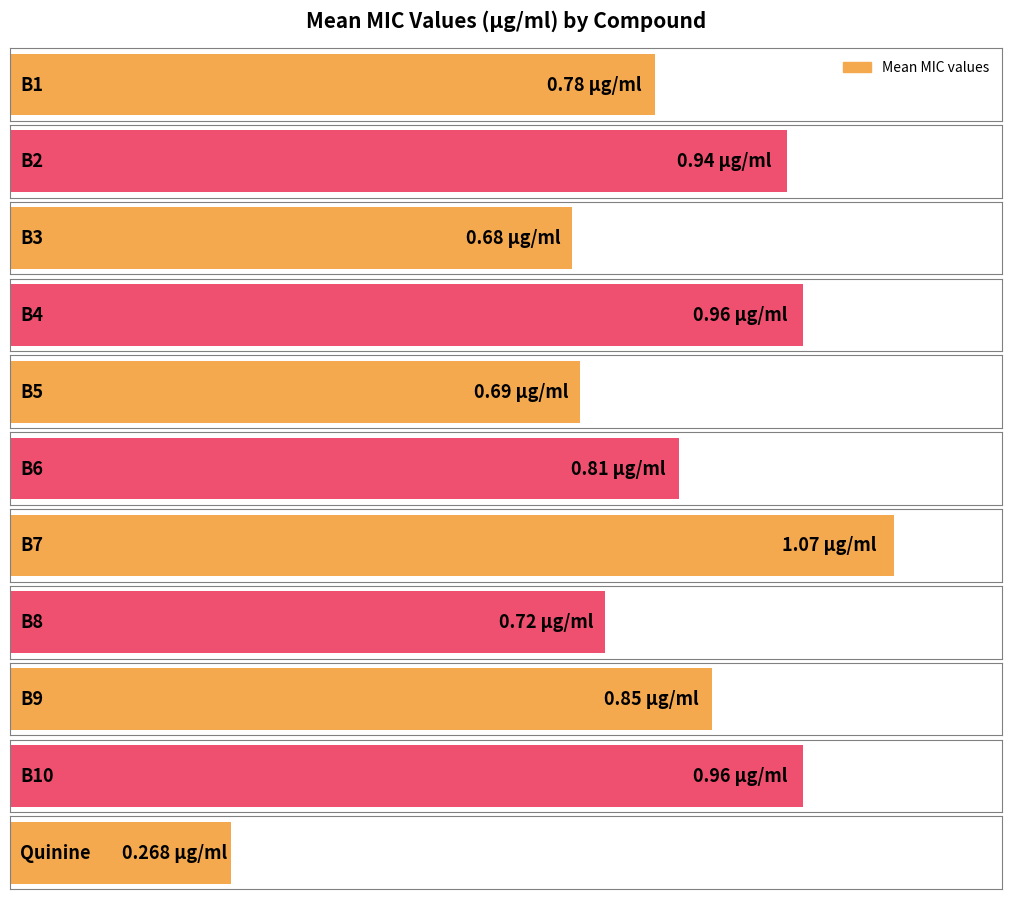

What position from the right is B6?

6